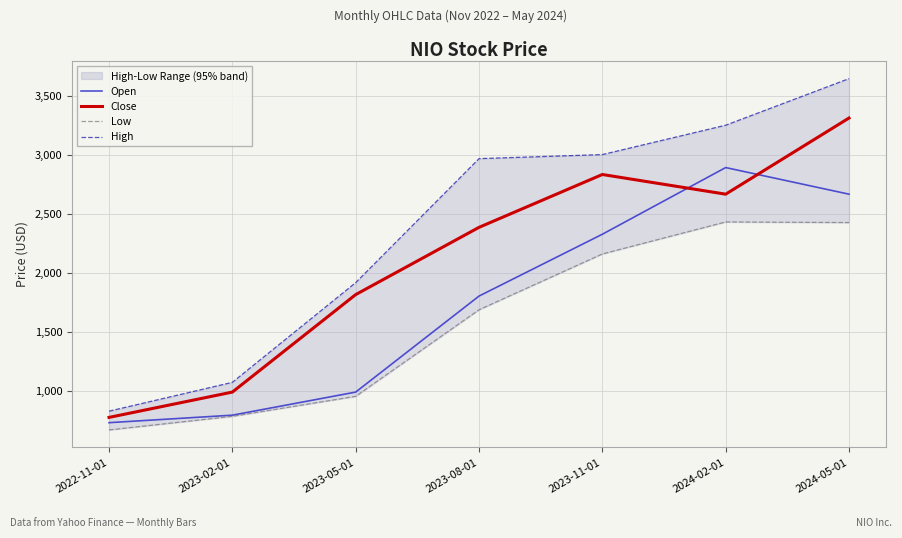

At which label does Low reach its peak?

2024-02-01